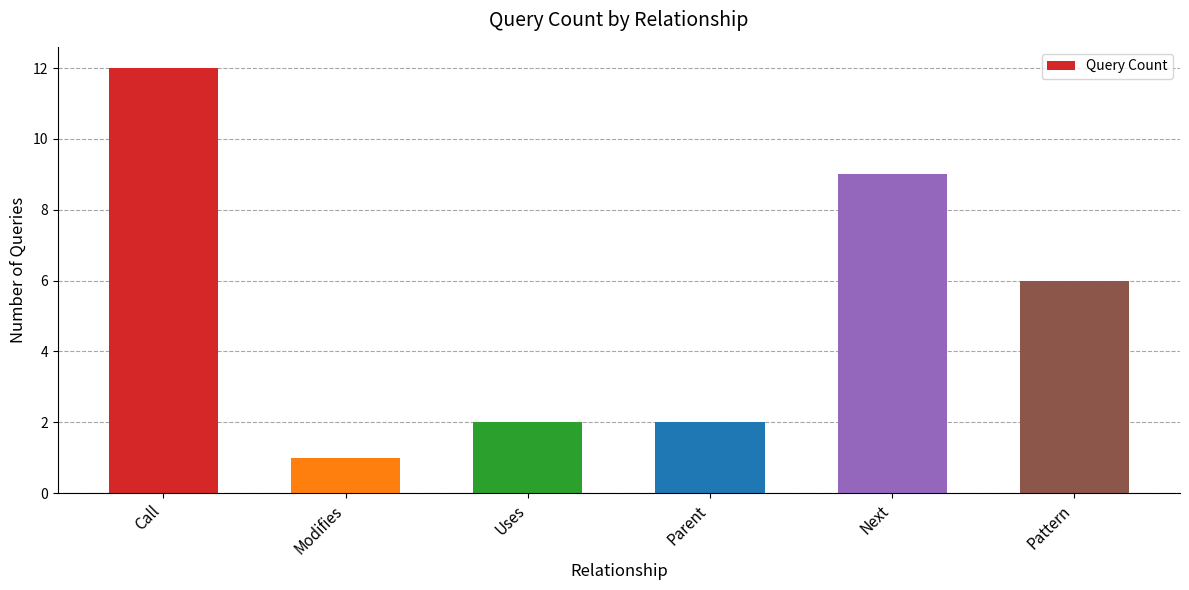

What is the difference between the values at Call and Next?

3